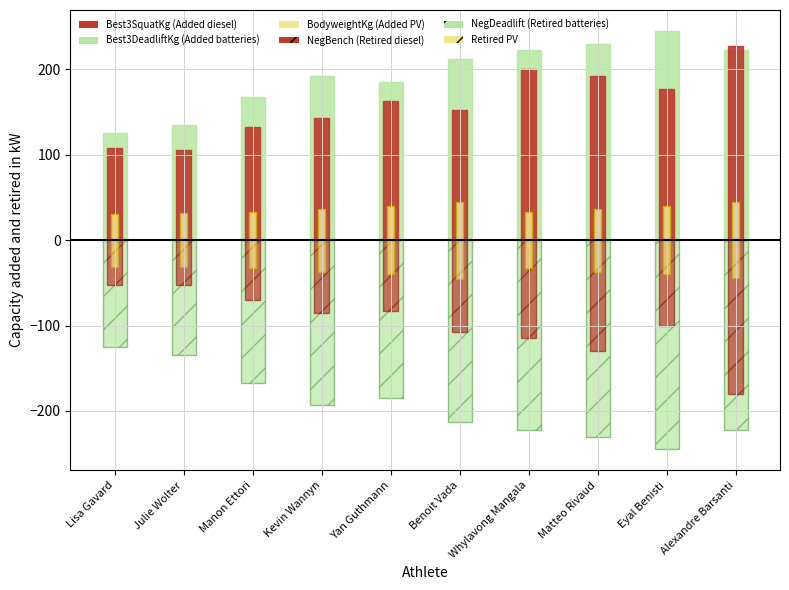

The value of Retired PV (scaled) at Lisa Gavard is -6.4. True or false?

False